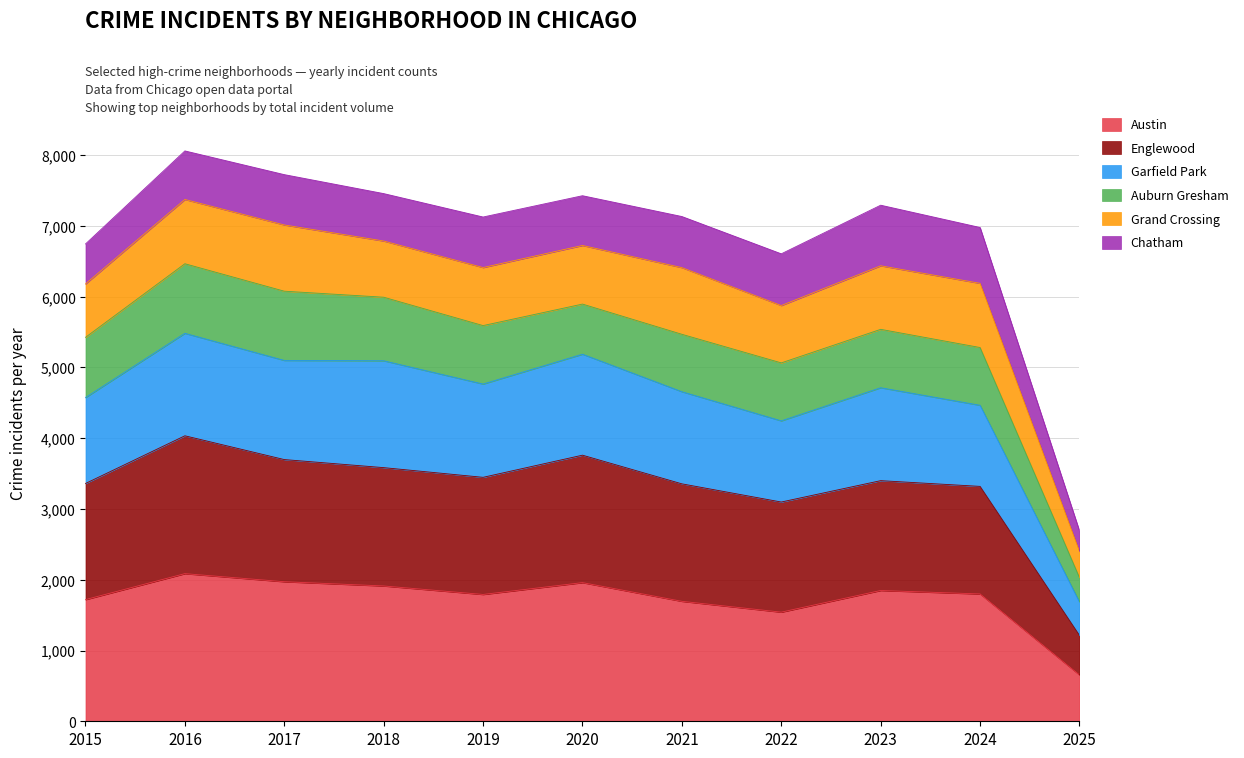

What is the lowest value of the Austin series?

655